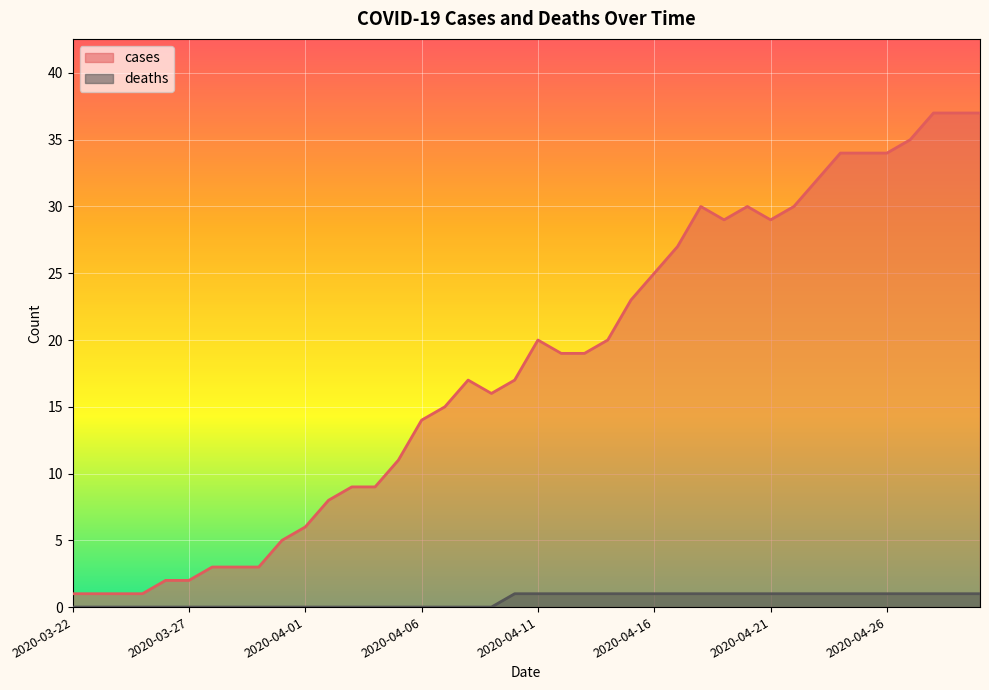

Is it true that deaths equals 1 at 2020-04-12?

False